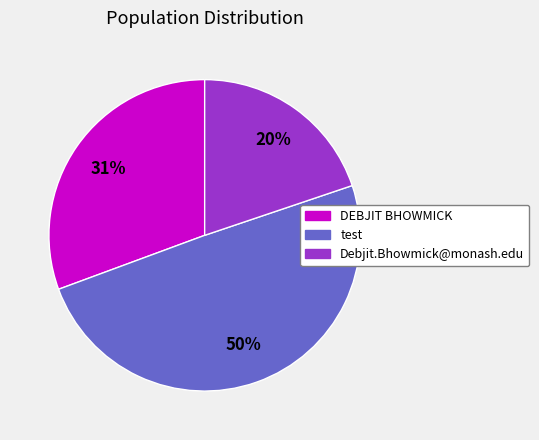

How many segments does this pie chart have?

3